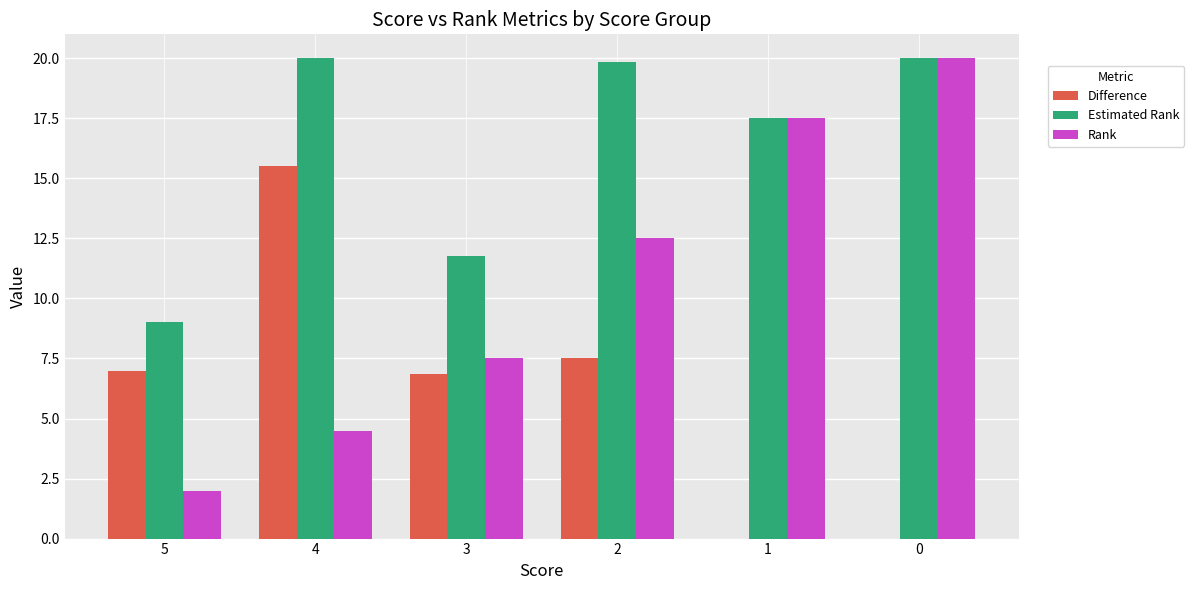

Are the bars grouped side by side (vs. stacked)?

Yes